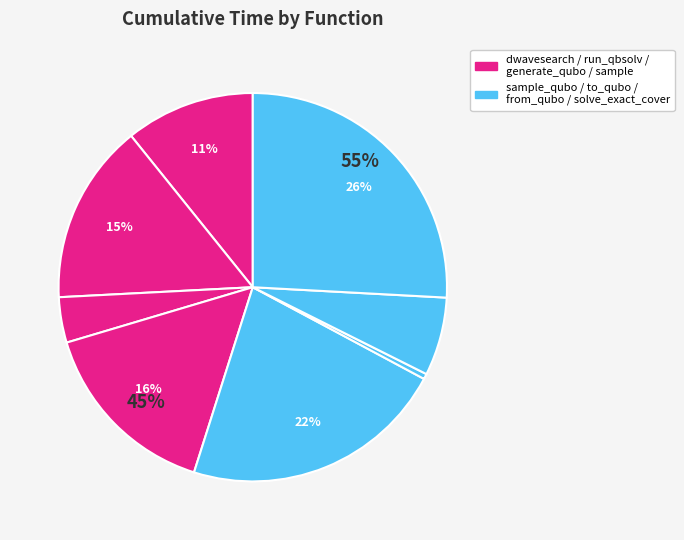

How many slices are in this pie chart?

8